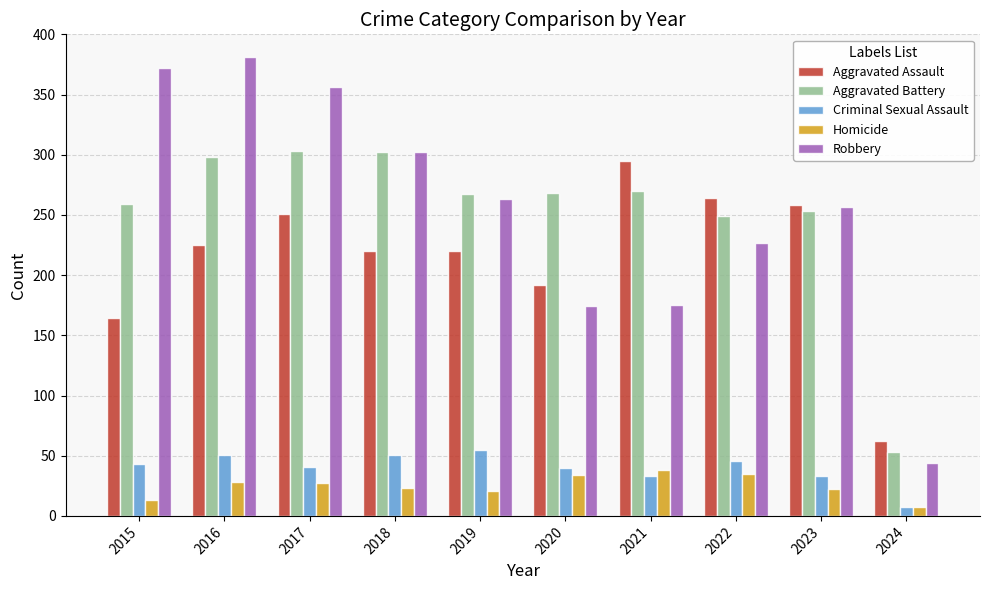

Between 2021 and 2023, which series saw the biggest shift?

Robbery